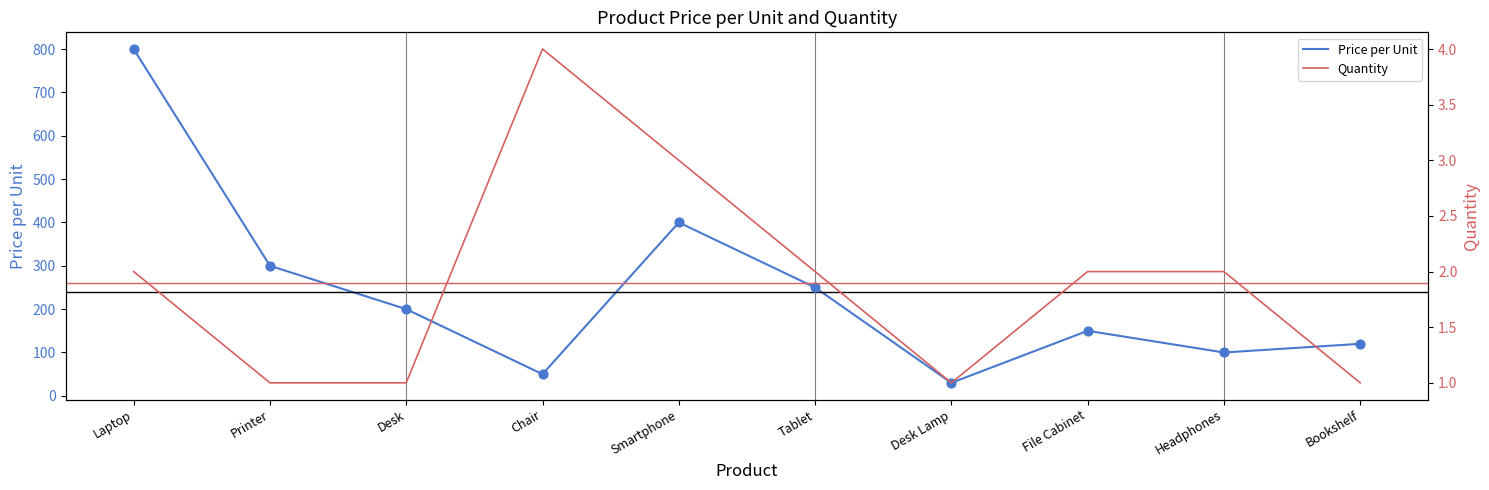

At which category is the sum across all series the highest?

Laptop